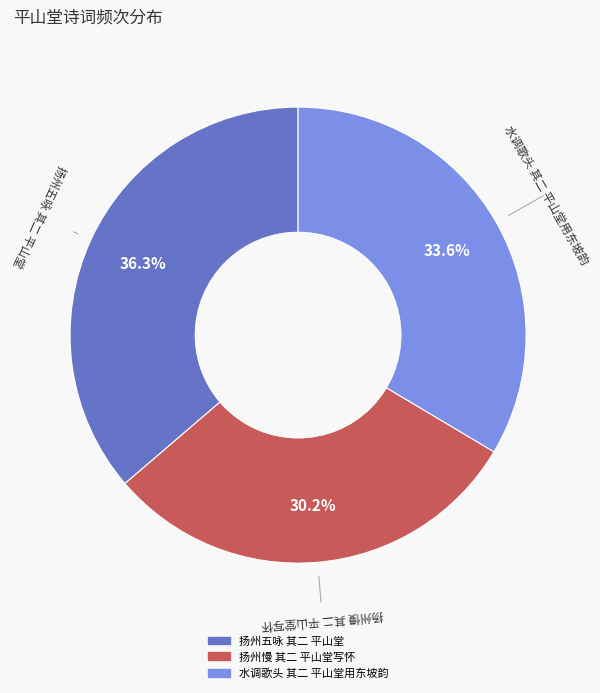

Rank the categories by value from lowest to highest.

扬州慢 其二 平山堂写怀, 水调歌头 其二 平山堂用东坡韵, 扬州五咏 其二 平山堂